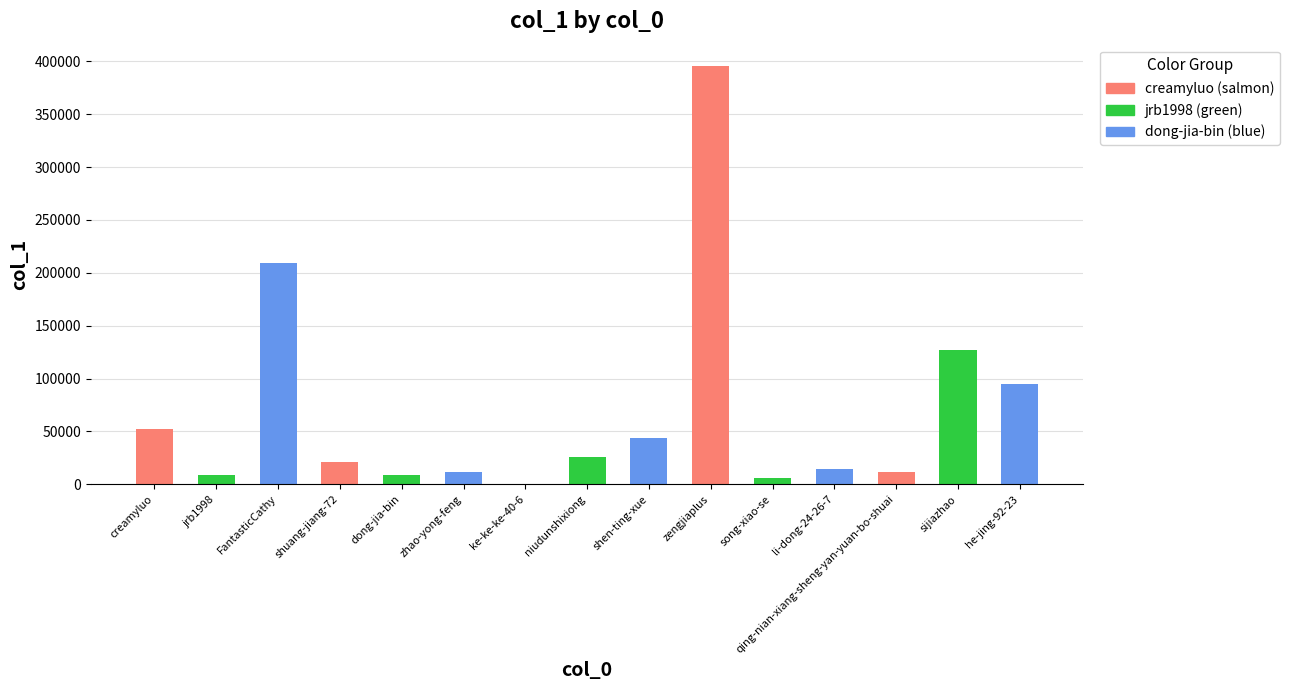

What is the difference between the values at dong-jia-bin and creamyluo?

42820